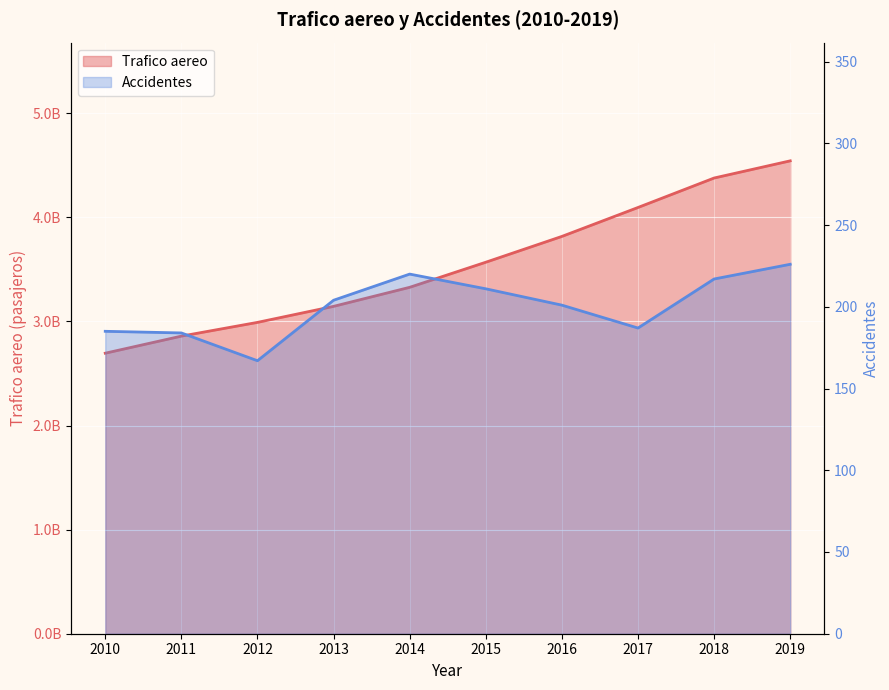

Is it true that Trafico aereo equals 2695000000 at 2010?

True